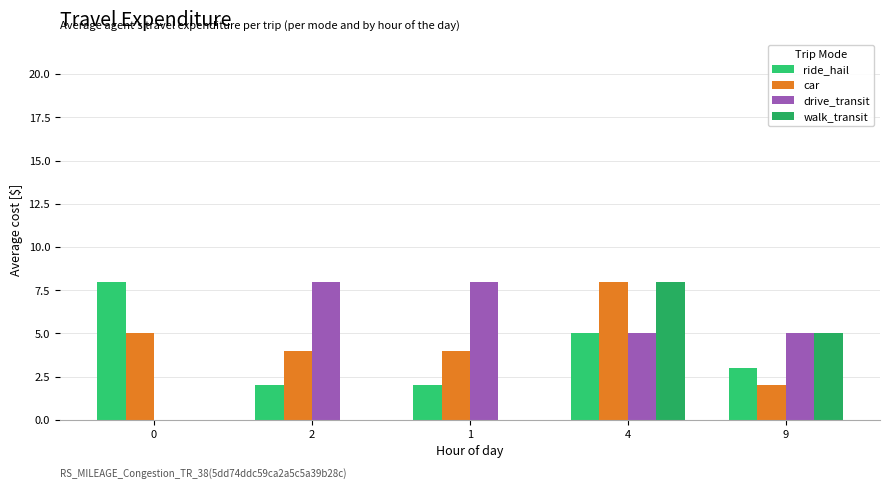

What is the difference between the maximum and second lowest values in the ride_hail series?

6